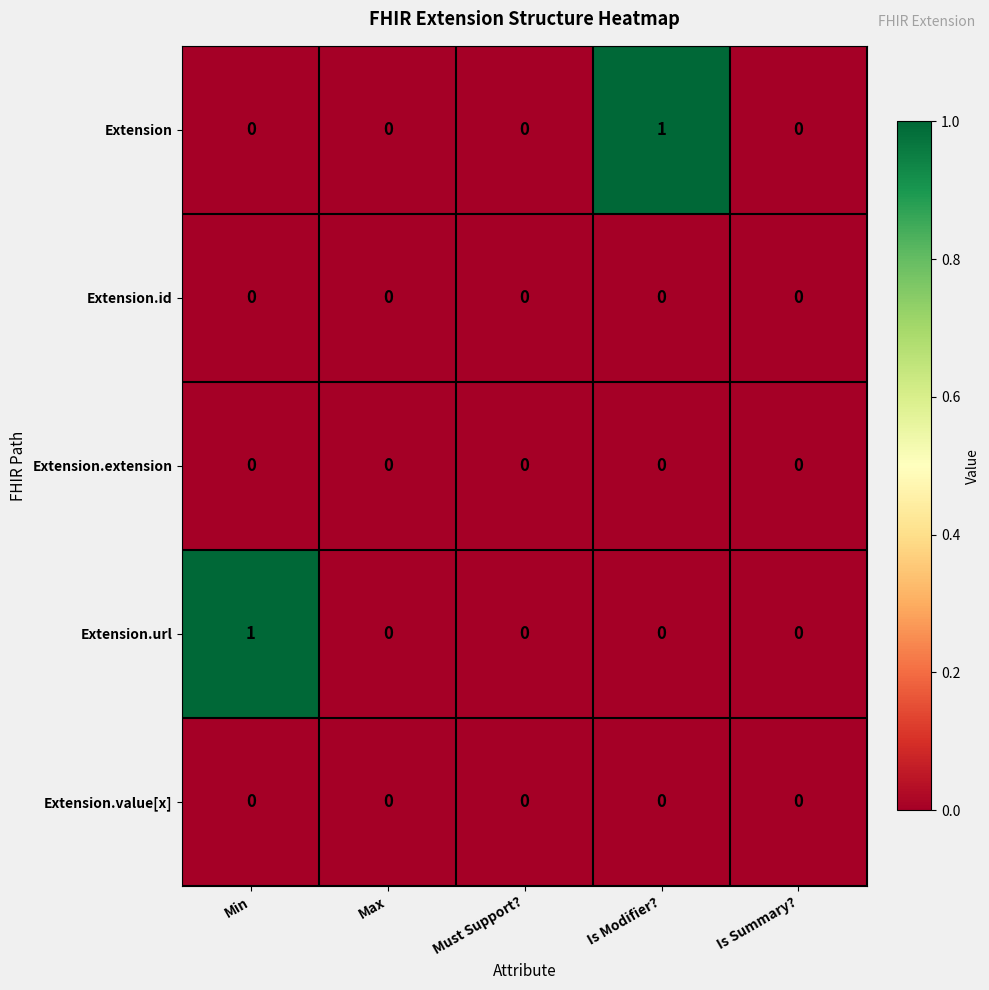

Reading left to right, transcribe all the data shown in this chart.

Extension: 0	0	0	1	0
Extension.id: 0	0	0	0	0
Extension.extension: 0	0	0	0	0
Extension.url: 1	0	0	0	0
Extension.value[x]: 0	0	0	0	0